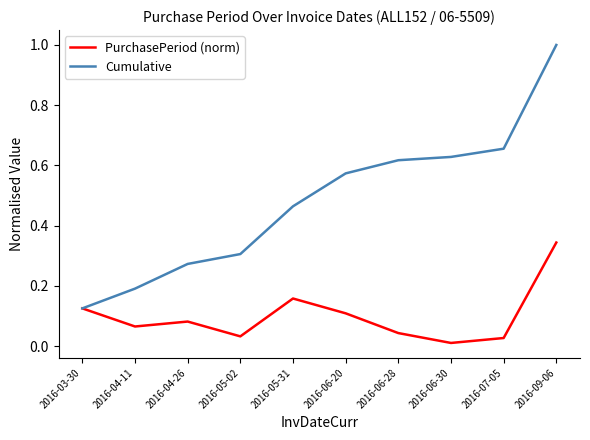

At which category is the sum across all series the highest?

2016-09-06